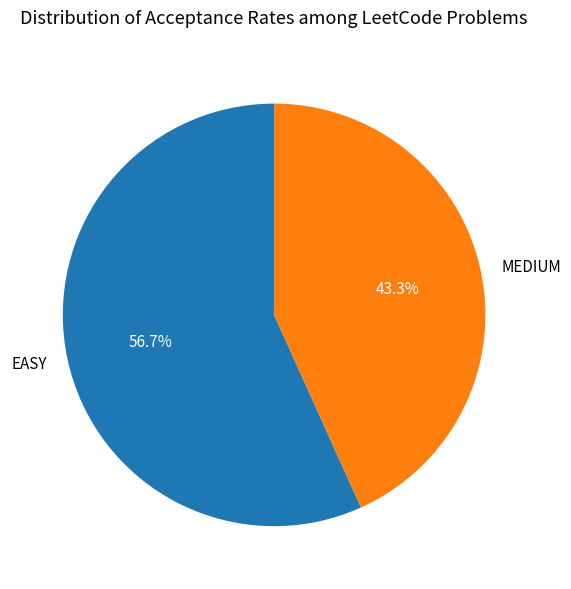

How many segments does this pie chart have?

2